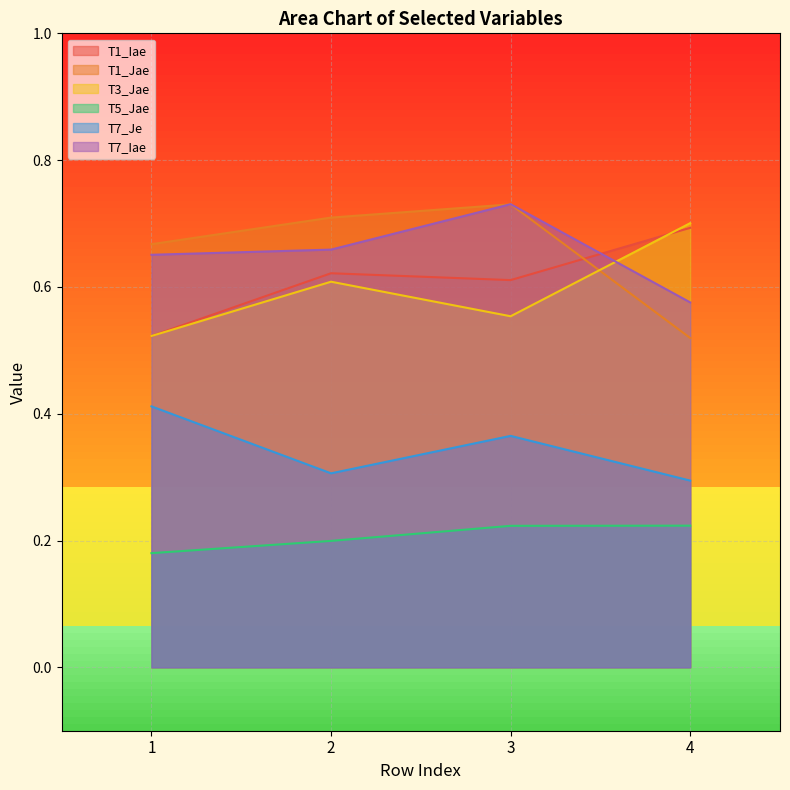

Count the number of data series in this chart.

6